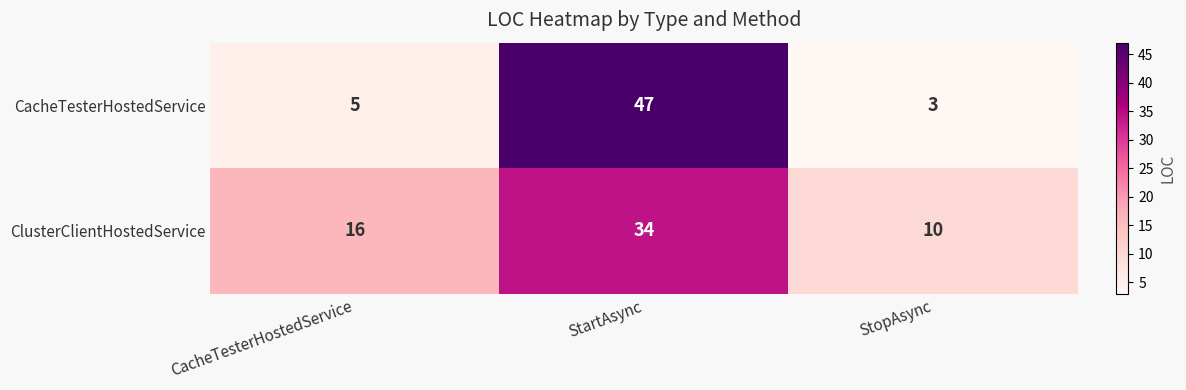

Reading right to left, transcribe all the data shown in this chart.

CacheTesterHostedService: StopAsync=3	StartAsync=47	CacheTesterHostedService=5
ClusterClientHostedService: StopAsync=10	StartAsync=34	CacheTesterHostedService=16